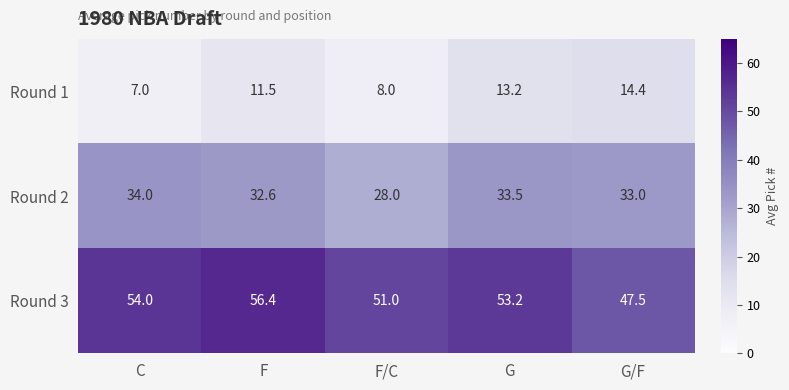

Reading right to left, what are all the values shown in this chart?

Round 1: 14.4	13.2	8.0	11.5	7.0
Round 2: 33.0	33.5	28.0	32.6	34.0
Round 3: 47.5	53.2	51.0	56.4	54.0